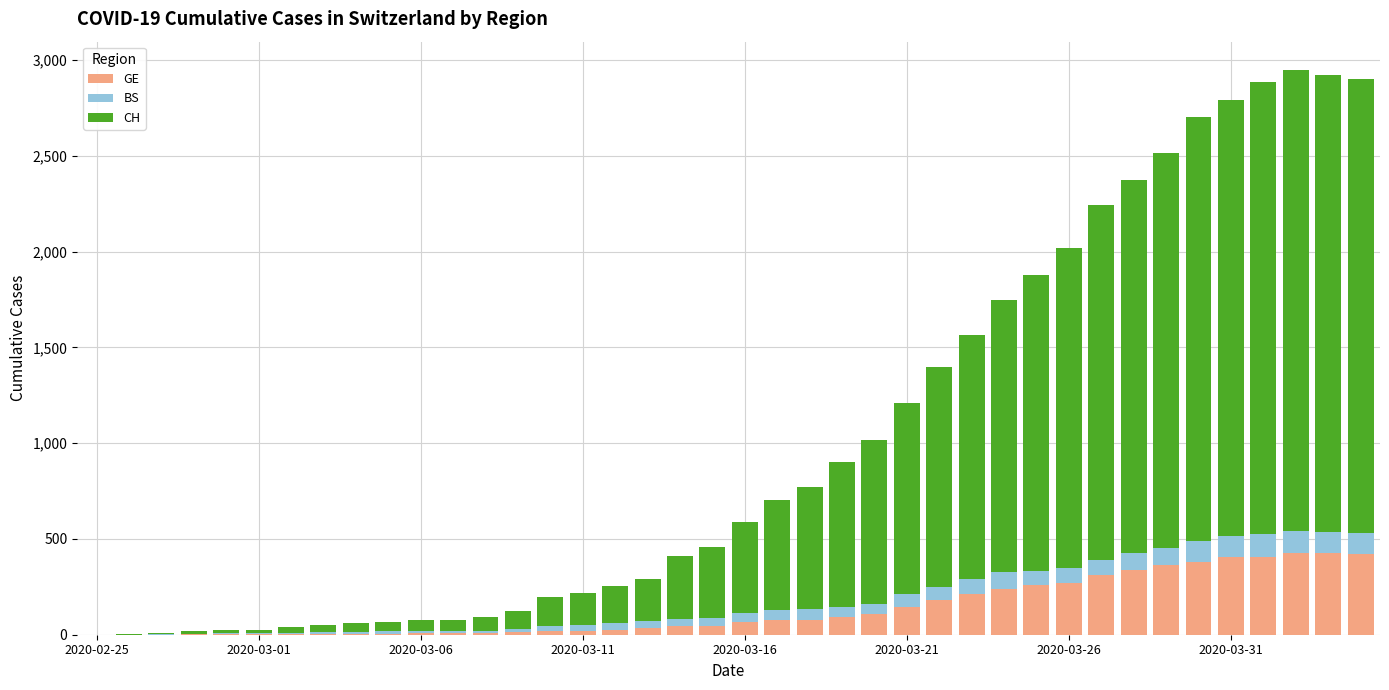

What is the maximum value for GE?

424